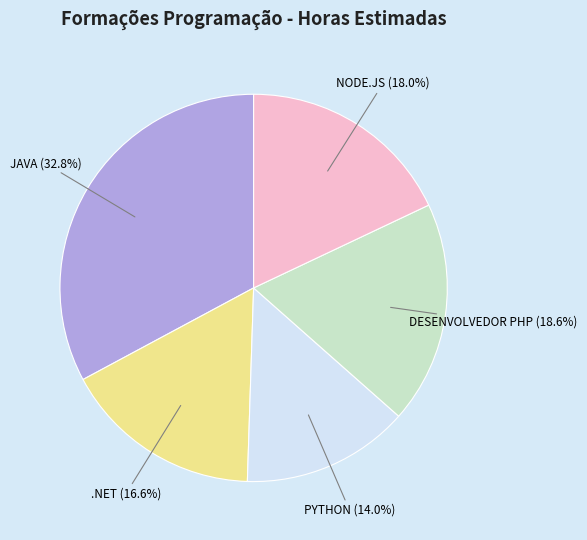

Does any single category account for the majority?

No